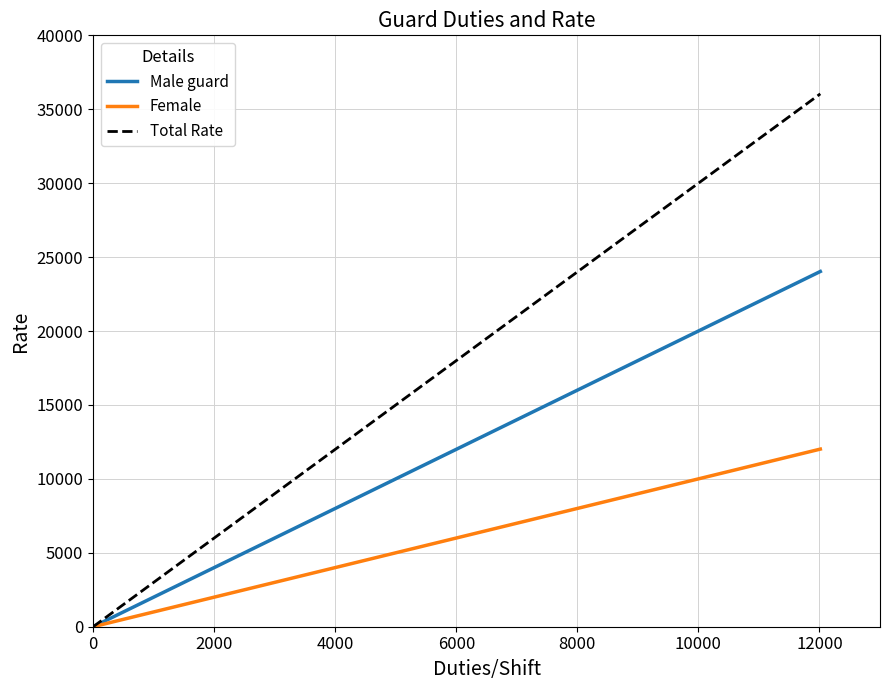

What is the highest value of the Male guard series?

24028